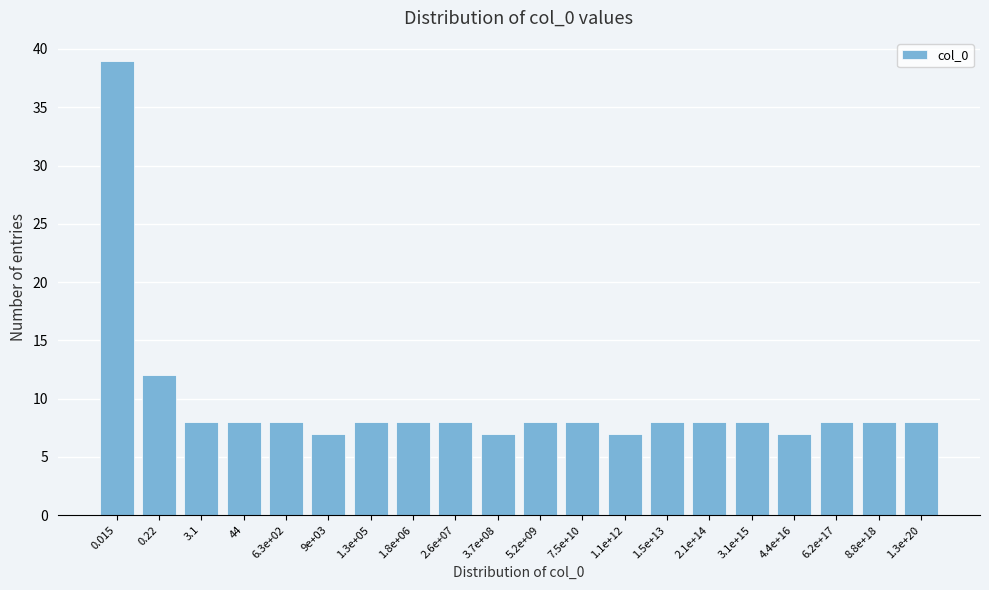

Reading left to right, what are all the values shown in this chart?

0.015=39	0.22=12	3.1=8	44=8	6.3e+02=8	9e+03=7	1.3e+05=8	1.8e+06=8	2.6e+07=8	3.7e+08=7	5.2e+09=8	7.5e+10=8	1.1e+12=7	1.5e+13=8	2.1e+14=8	3.1e+15=8	4.4e+16=7	6.2e+17=8	8.8e+18=8	1.3e+20=8